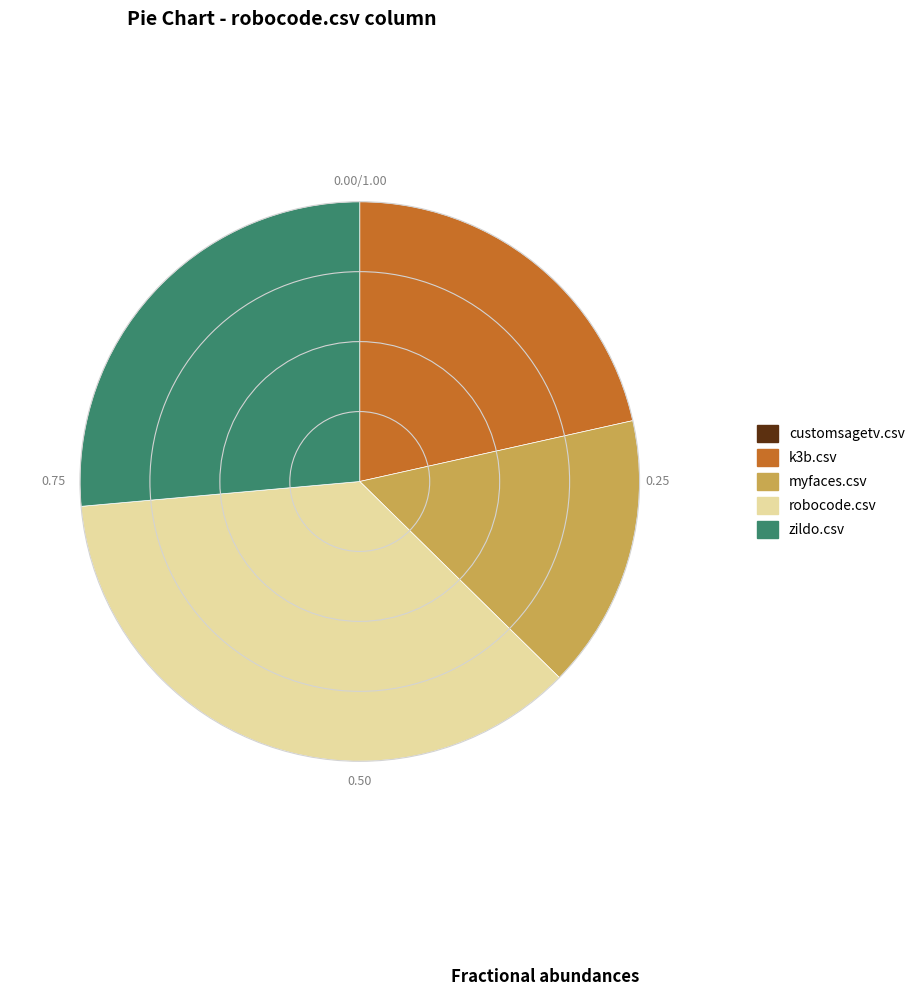

Is the sum of zildo.csv and k3b.csv greater than half?

No